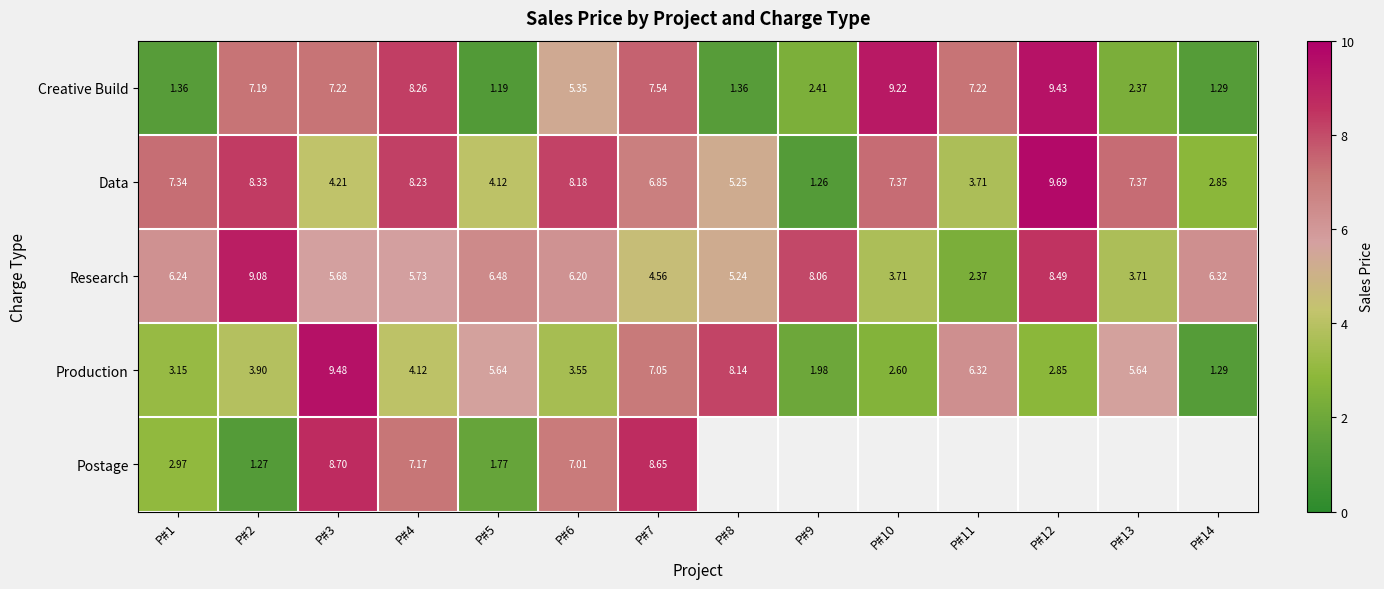

The Production series shows 7.3 at P#4. True or false?

False